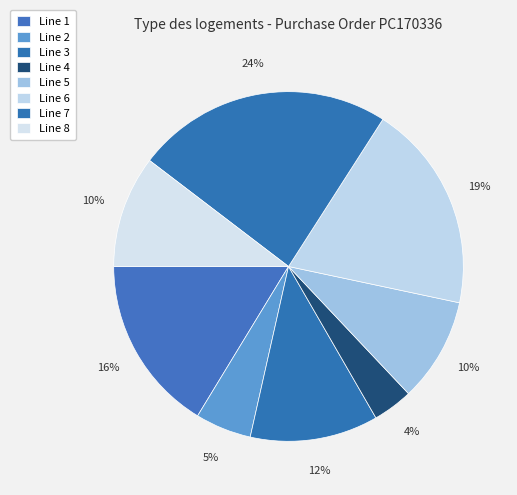

True or false: Line 8 accounts for 18% of the total.

False